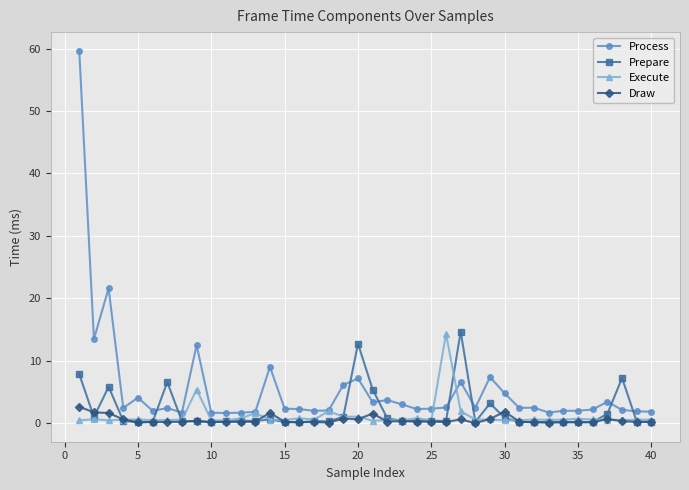

True or false: Prepare has more than 1 points higher than both neighbors.

True